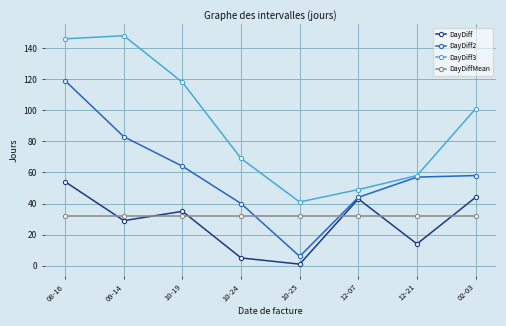

Rank the series by their maximum value, from lowest to highest.

DayDiffMean, DayDiff, DayDiff2, DayDiff3